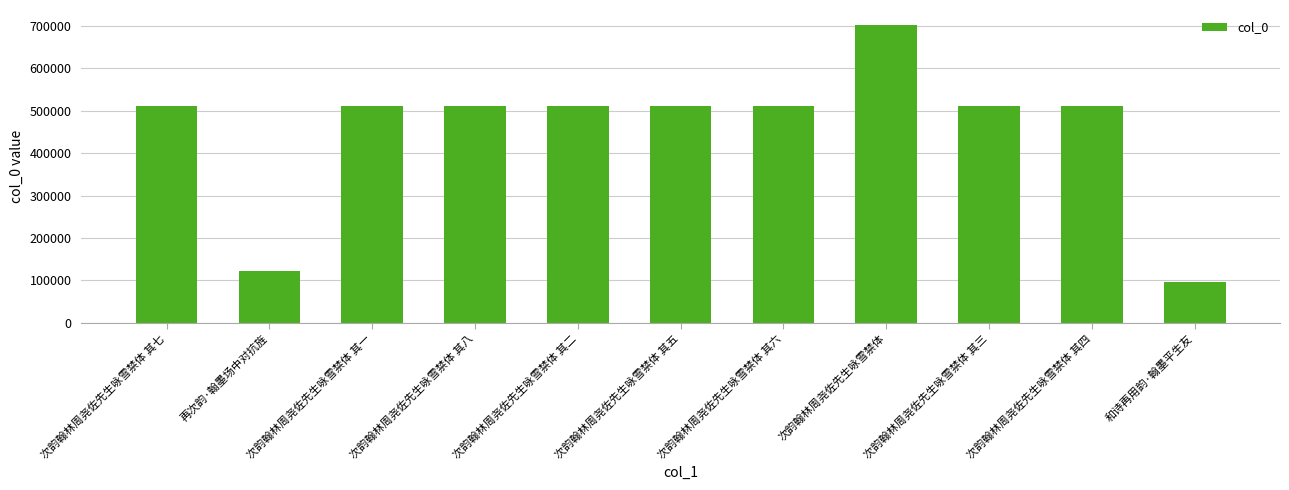

Which has a higher value, 次韵翰林周尧佐先生咏雪禁体 其七 or 次韵翰林周尧佐先生咏雪禁体?

次韵翰林周尧佐先生咏雪禁体